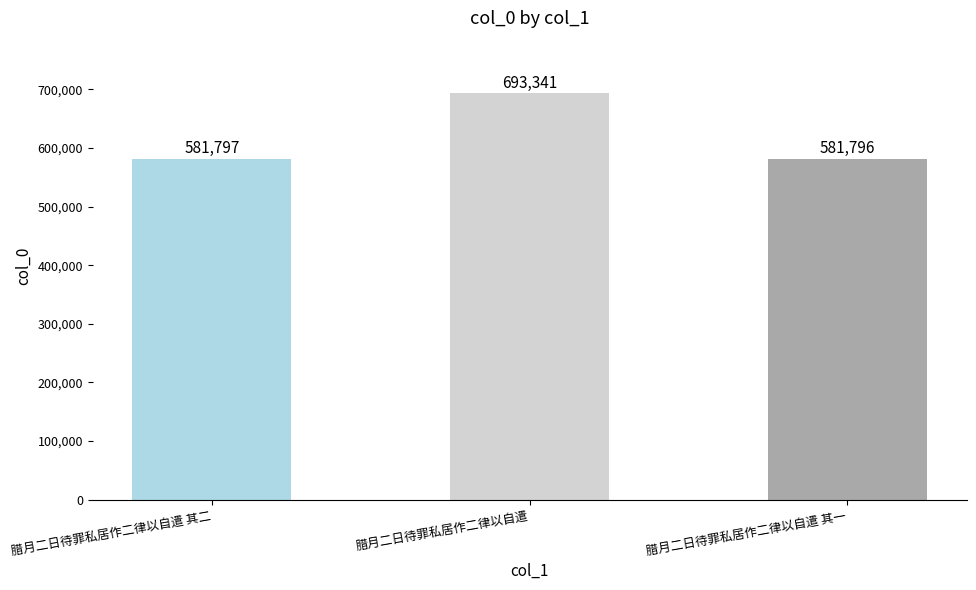

Which has a higher value, 腊月二日待罪私居作二律以自遣 or 腊月二日待罪私居作二律以自遣 其一?

腊月二日待罪私居作二律以自遣